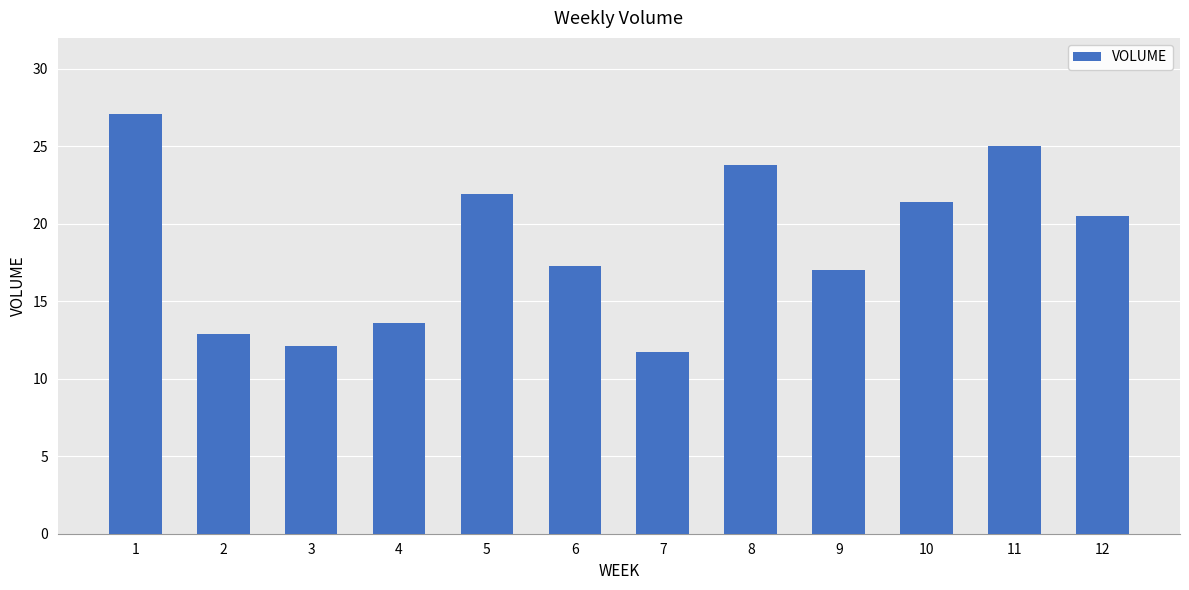

Are the bars horizontal?

No